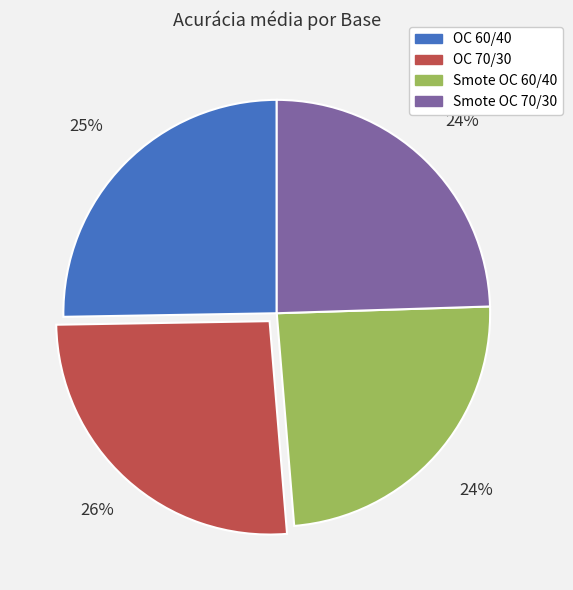

Is it true that Smote OC 70/30 is 17% of the pie?

False